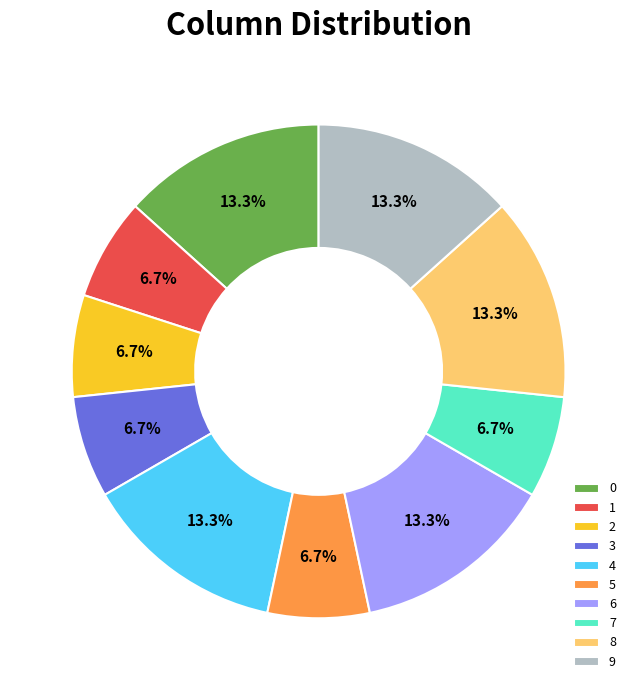

What percentage is NOT represented by 0?

86.7%